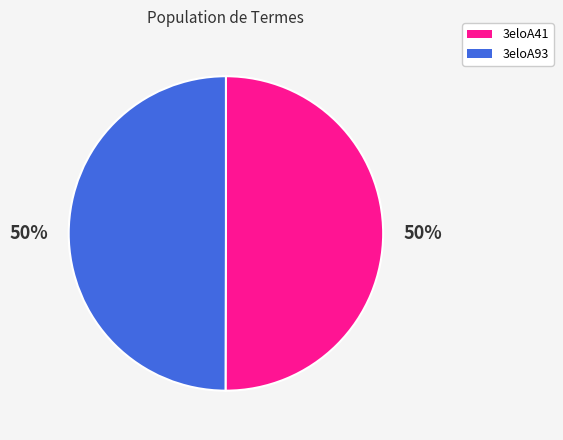

To the nearest percent, what percentage of the pie is 3eloA93?

50%